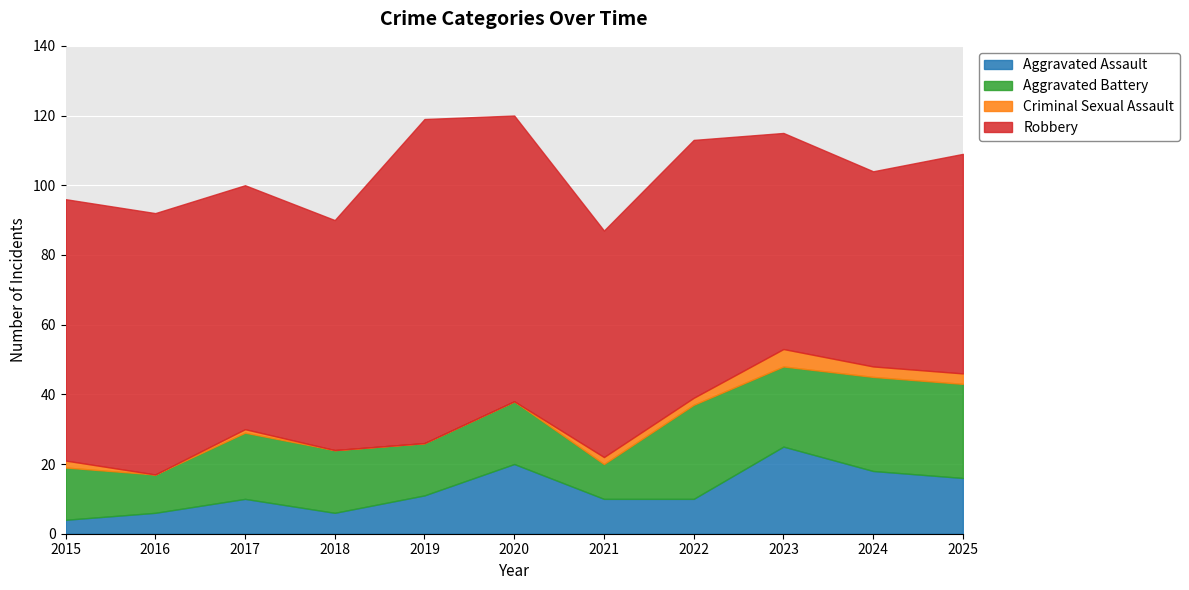

Which series has the widest spread of values?

Robbery